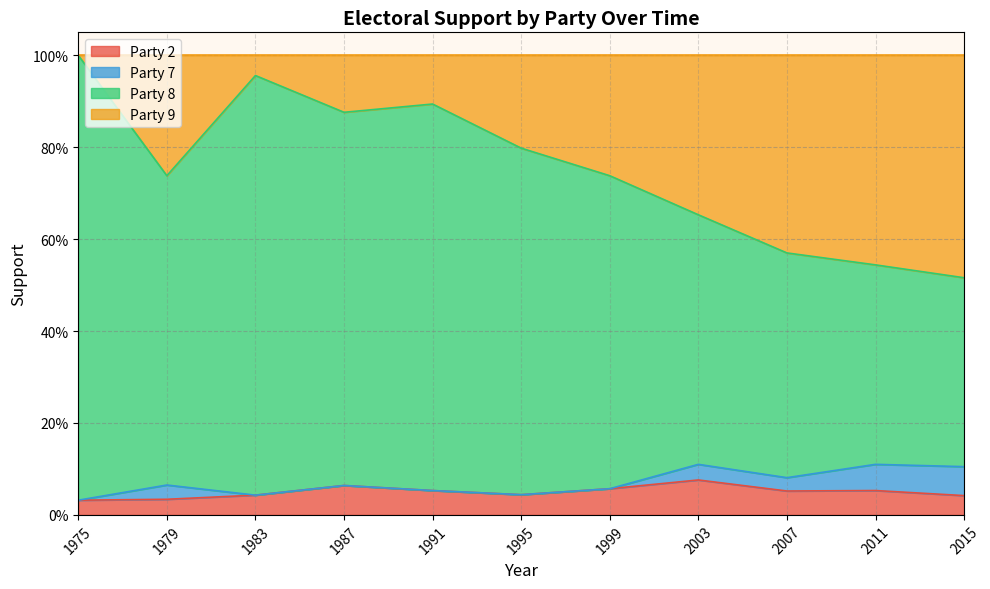

Count the number of categories in the chart.

11